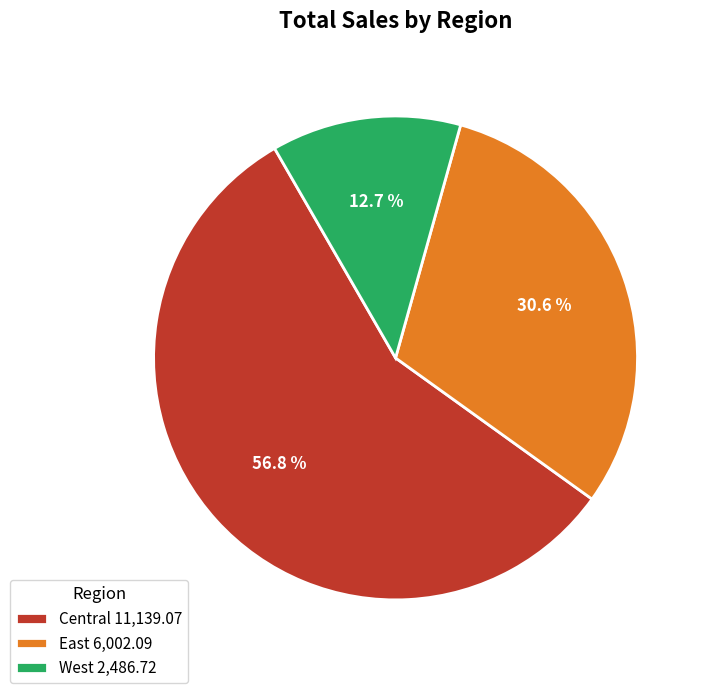

Approximately how many times larger is the value at West 2,486.72 compared to East 6,002.09?

0.4